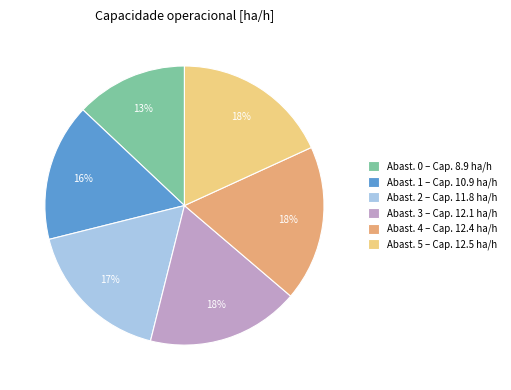

Between Abast. 3 – Cap. 12.1 ha/h and Abast. 0 – Cap. 8.9 ha/h, which is larger?

Abast. 3 – Cap. 12.1 ha/h